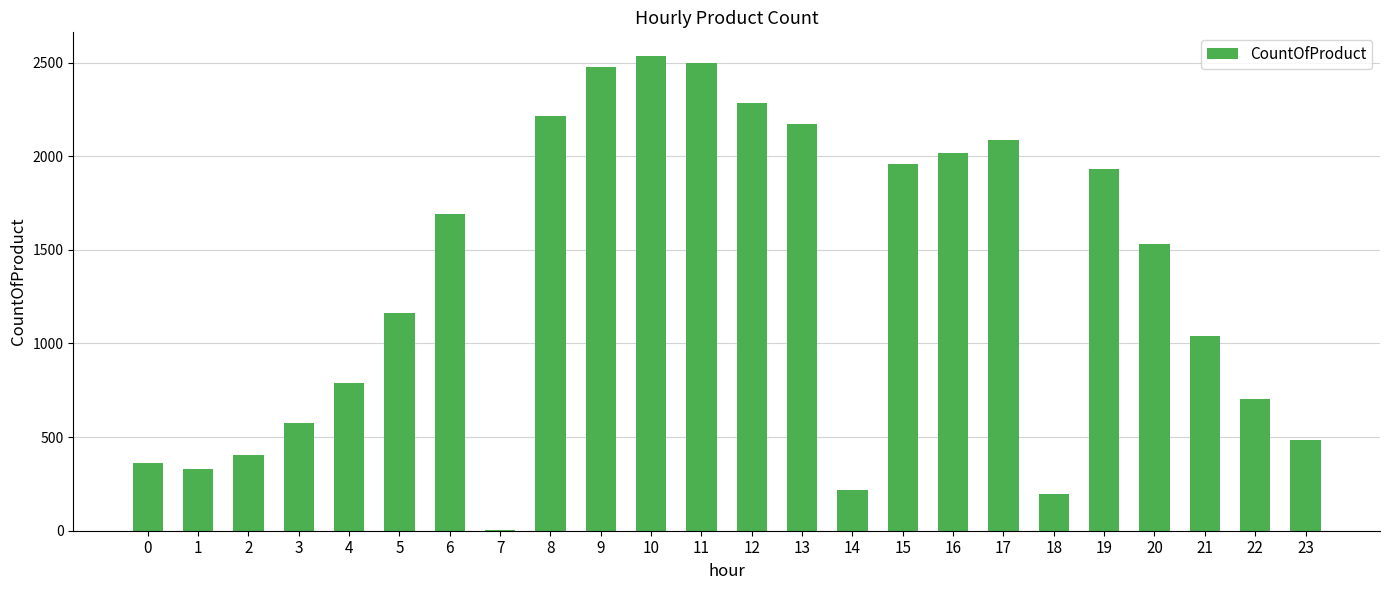

Are the bars horizontal?

No